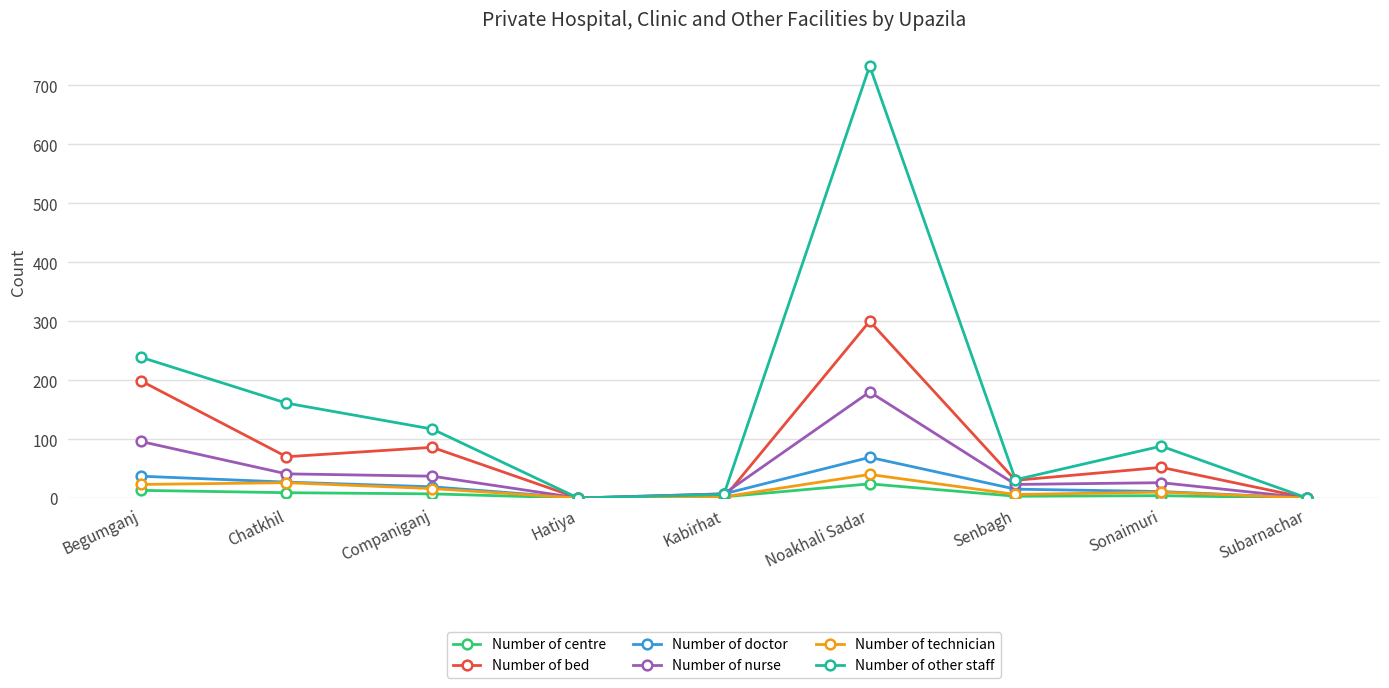

Is it true that Number of other staff equals 0 at Subarnachar?

True